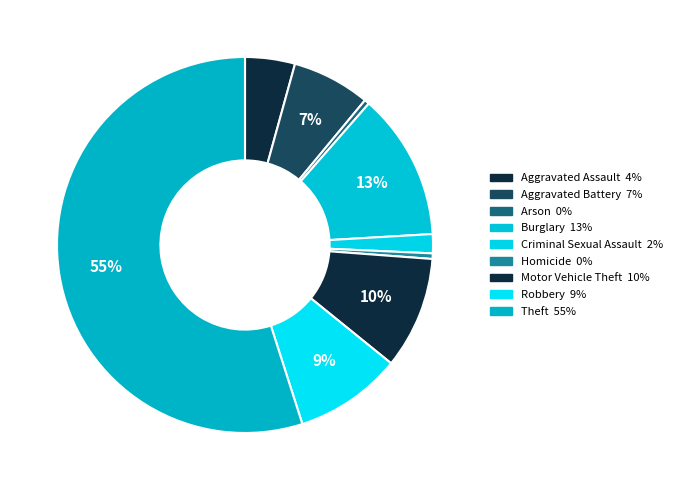

True or false: Theft accounts for 55% of the total.

True